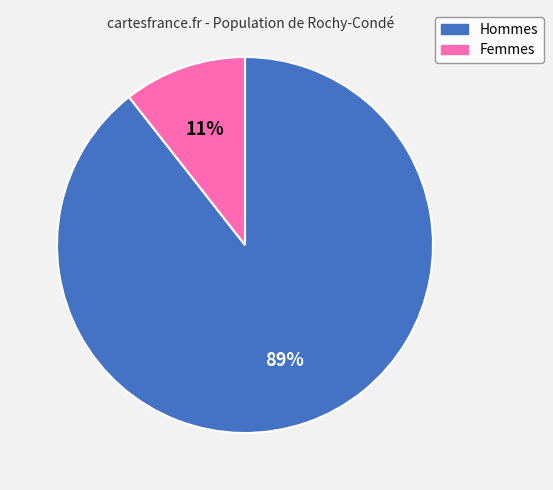

Is there any slice that represents more than half of the pie?

Yes